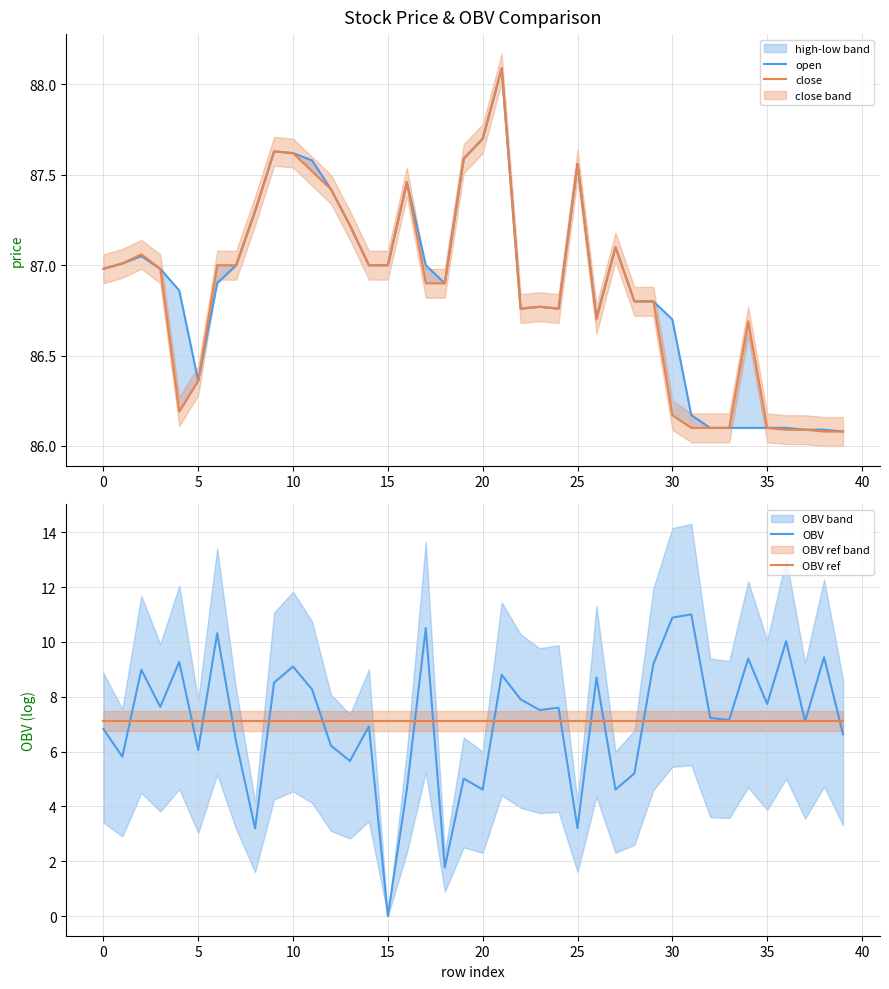

What is the highest value of the OBV ref series?

7.1